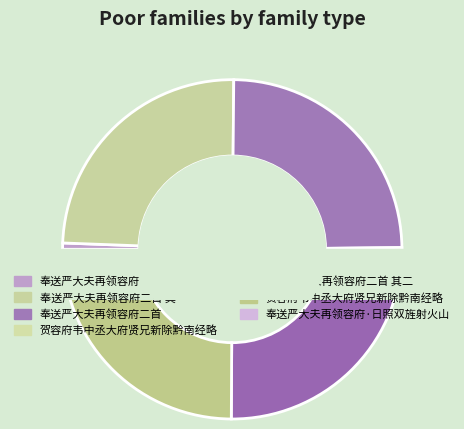

Is 奉送严大夫再领容府二首 其一 the majority of the pie?

No